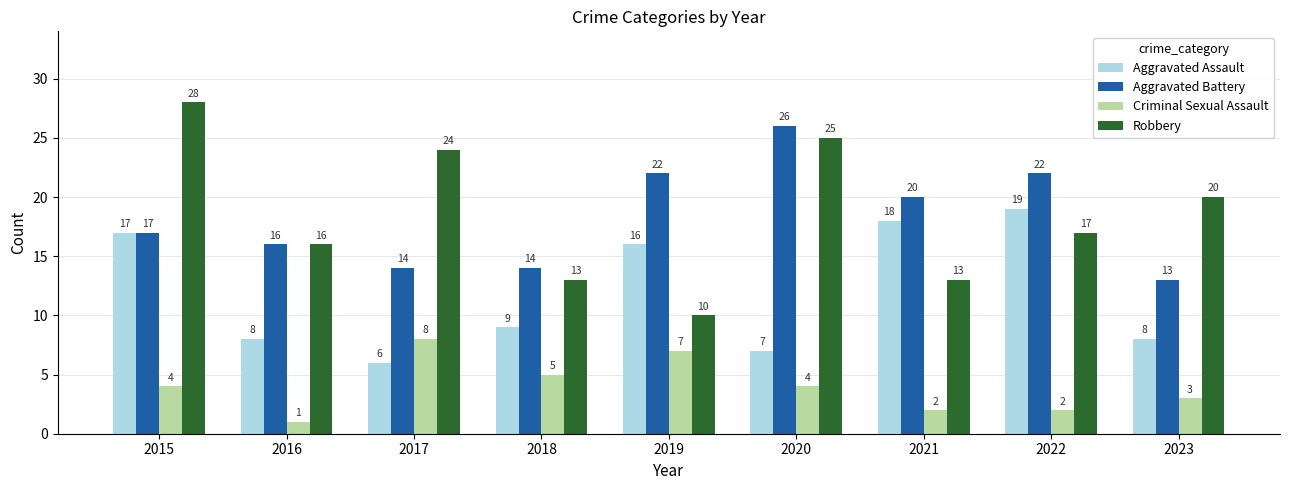

How many data points in Aggravated Assault are less than 9?

4